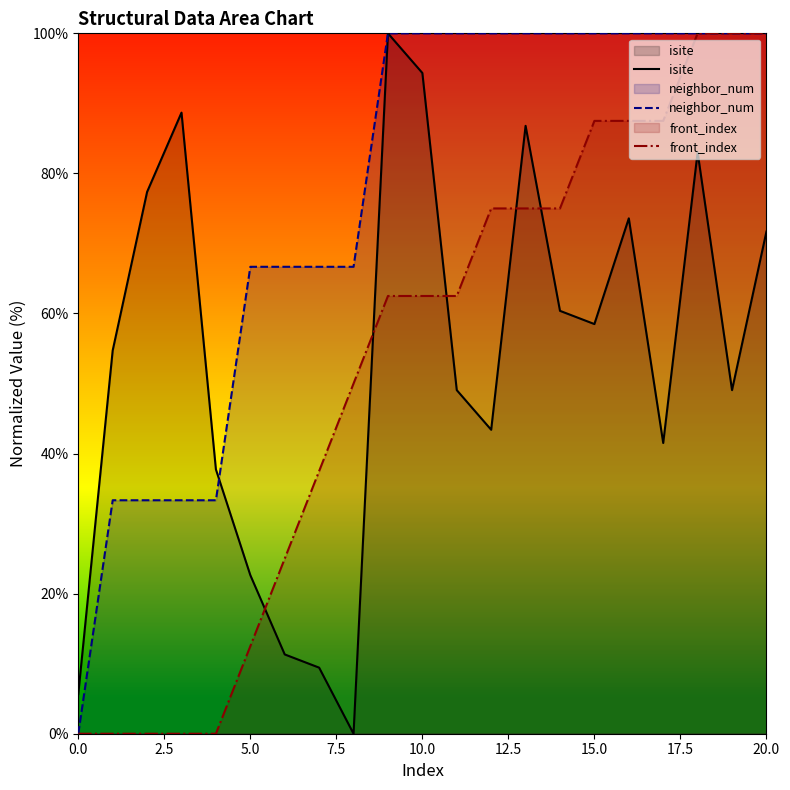

Reading left to right, what are all the values shown in this chart?

isite: 5.7	54.7	77.4	88.7	37.7	22.6	11.3	9.4	0.0	100.0	94.3	49.1	43.4	86.8	60.4	58.5	73.6	41.5	83.0	49.1	71.7
neighbor_num: 0.0	33.3	33.3	33.3	33.3	66.7	66.7	66.7	66.7	100.0	100.0	100.0	100.0	100.0	100.0	100.0	100.0	100.0	100.0	100.0	100.0
front_index: 0.0	0.0	0.0	0.0	0.0	12.5	25.0	37.5	50.0	62.5	62.5	62.5	75.0	75.0	75.0	87.5	87.5	87.5	100.0	100.0	100.0